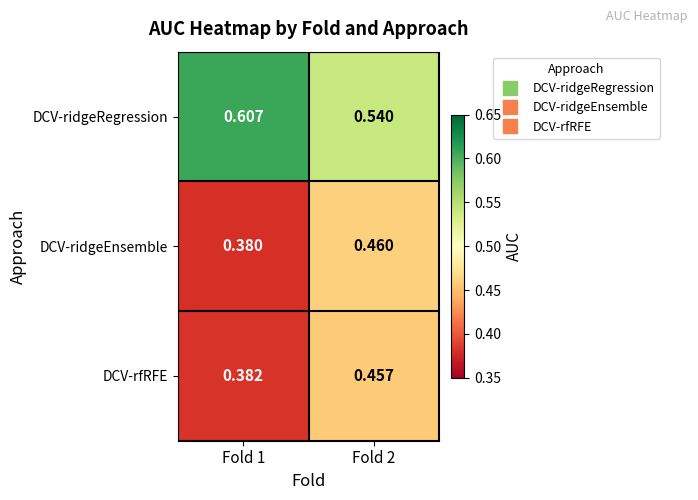

Rank the series by their maximum value, from lowest to highest.

DCV-rfRFE, DCV-ridgeEnsemble, DCV-ridgeRegression